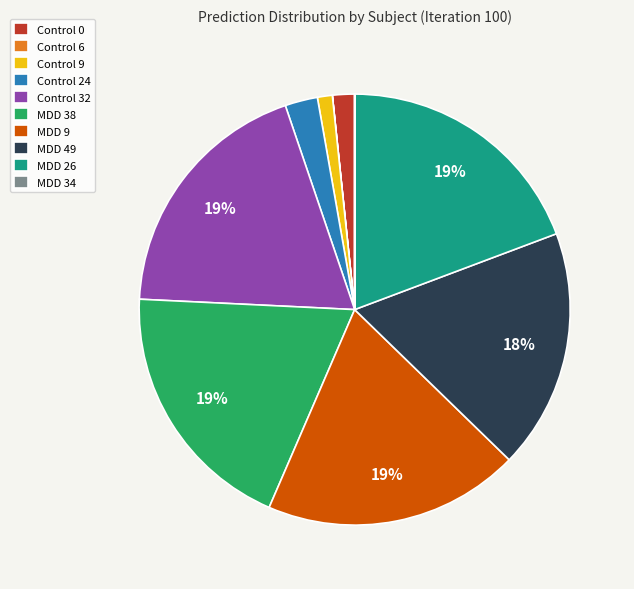

To the nearest percent, what is the combined percentage of Control 32 and MDD 9?

38%